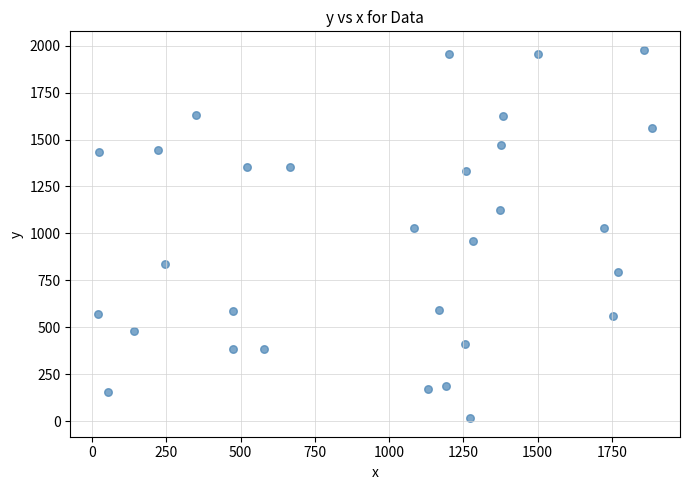

What is the range of Y values (max minus min)?

1963